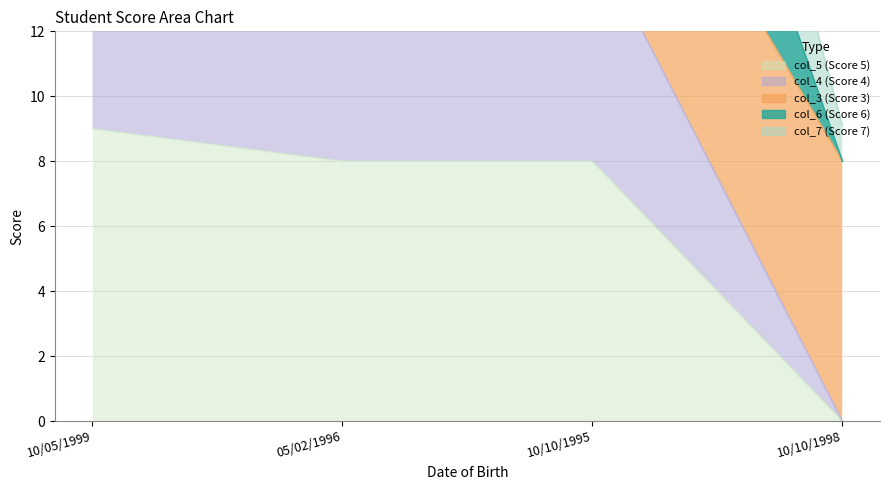

What is the sum of the col_5 values at 10/05/1999 and 10/10/1995?

17.0